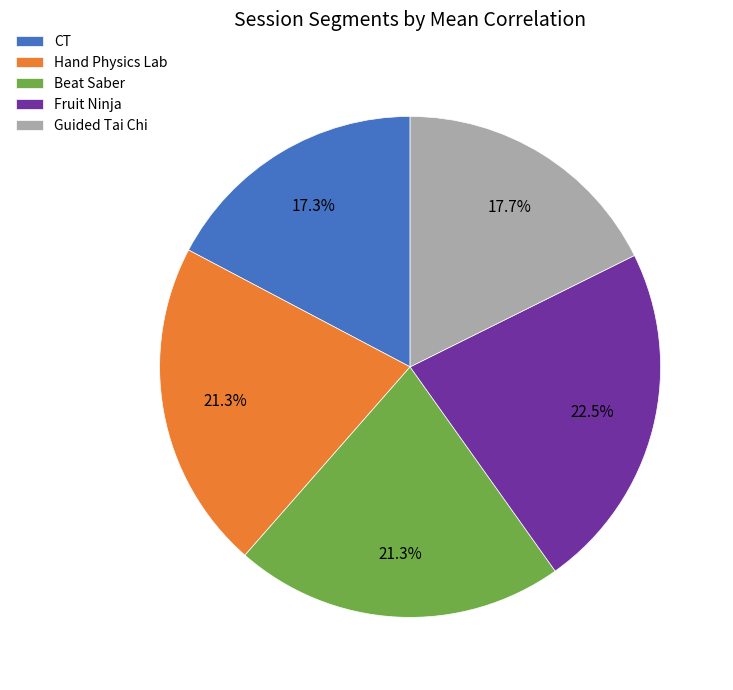

Does any single category account for the majority?

No